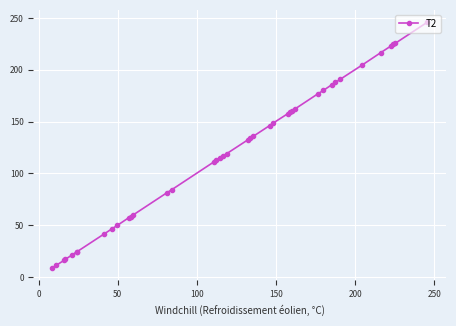

Does the chart display data point markers on the line(s)?

Yes